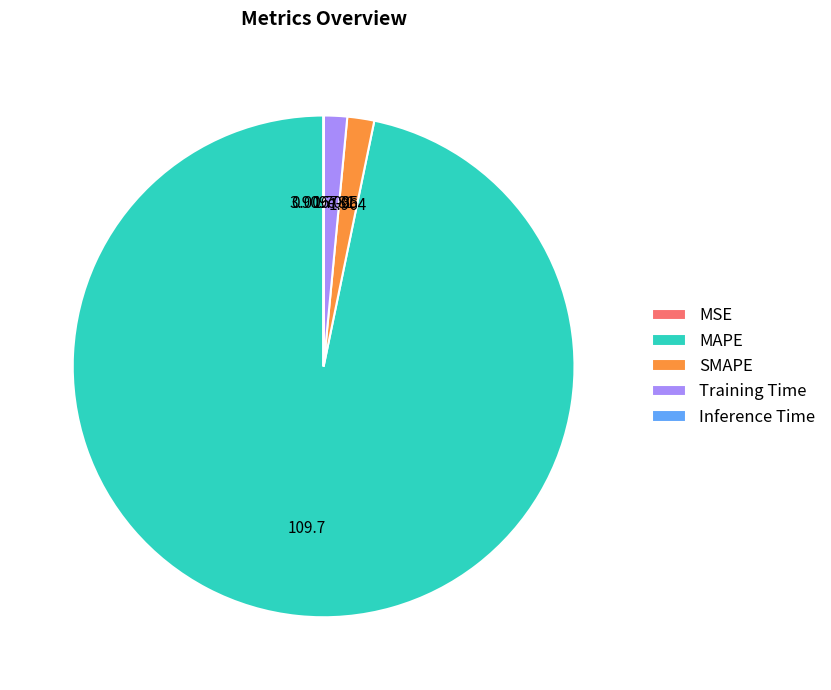

Which has a higher value, Training Time or MAPE?

MAPE